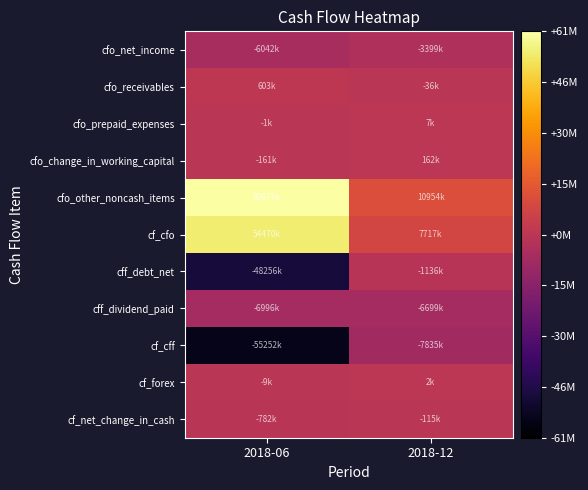

At how many categories does at least one series exceed 40730588?

1